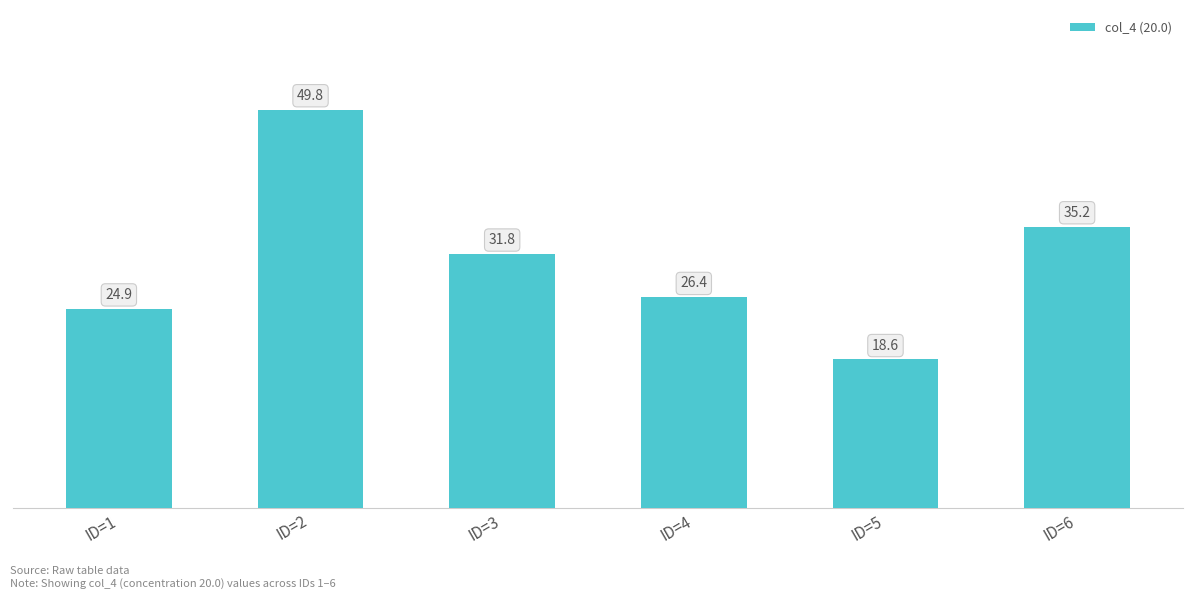

What value does the data have at ID=2?

49.8